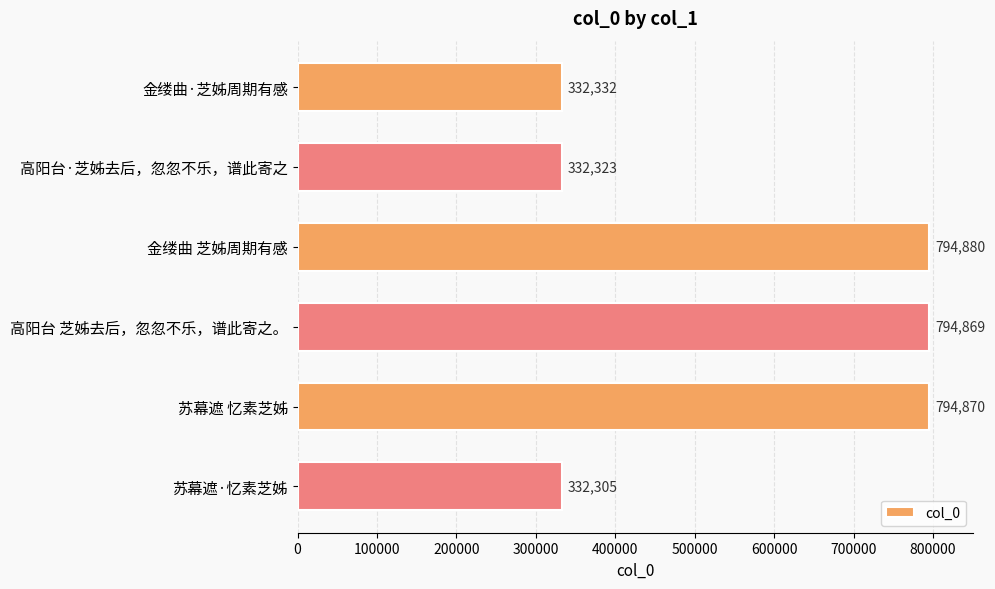

Approximately how many times larger is the value at 金缕曲 芝姊周期有感 compared to 金缕曲·芝姊周期有感?

2.4